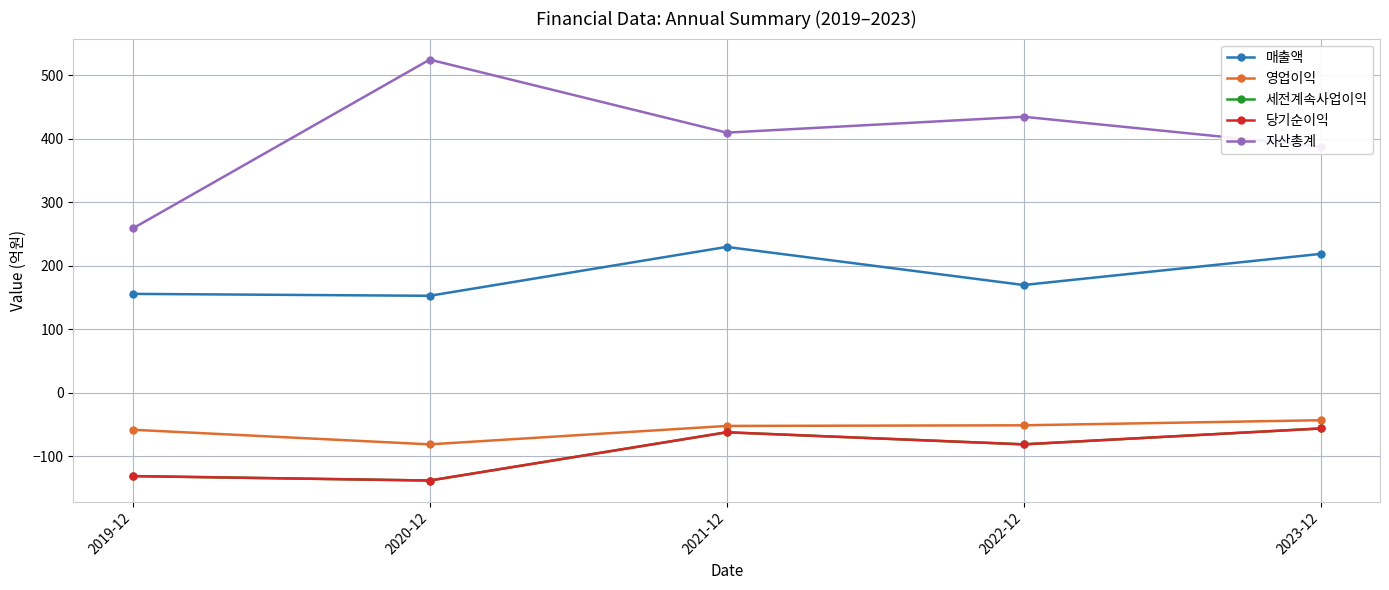

Reading left to right, what are all the values shown in this chart?

매출액: 2019-12=156	2020-12=153	2021-12=230	2022-12=170	2023-12=219
영업이익: 2019-12=-58	2020-12=-81	2021-12=-52	2022-12=-51	2023-12=-43
세전계속사업이익: 2019-12=-131	2020-12=-138	2021-12=-62	2022-12=-81	2023-12=-56
당기순이익: 2019-12=-131	2020-12=-138	2021-12=-62	2022-12=-81	2023-12=-56
자산총계: 2019-12=259	2020-12=525	2021-12=410	2022-12=435	2023-12=388